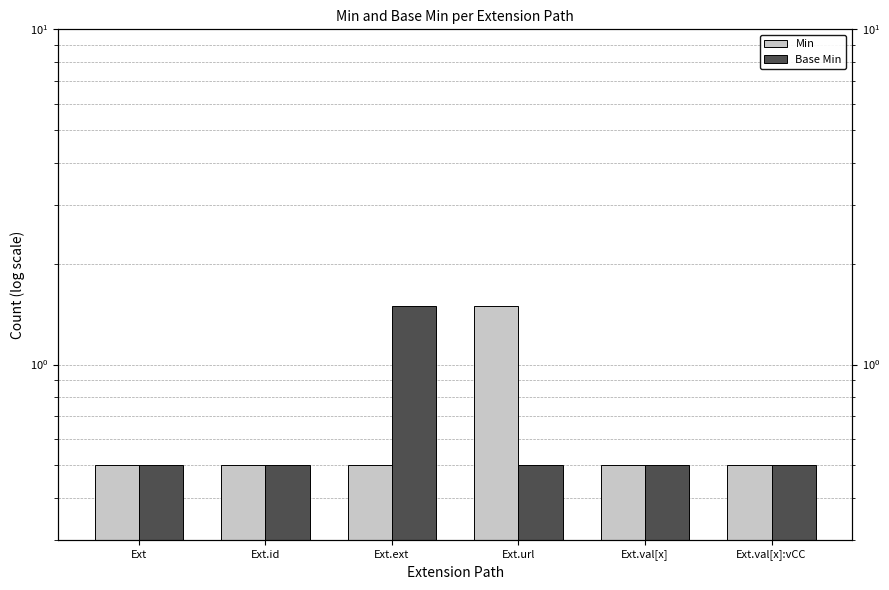

Which series changed the most between Ext.url and Ext.val[x]?

Min